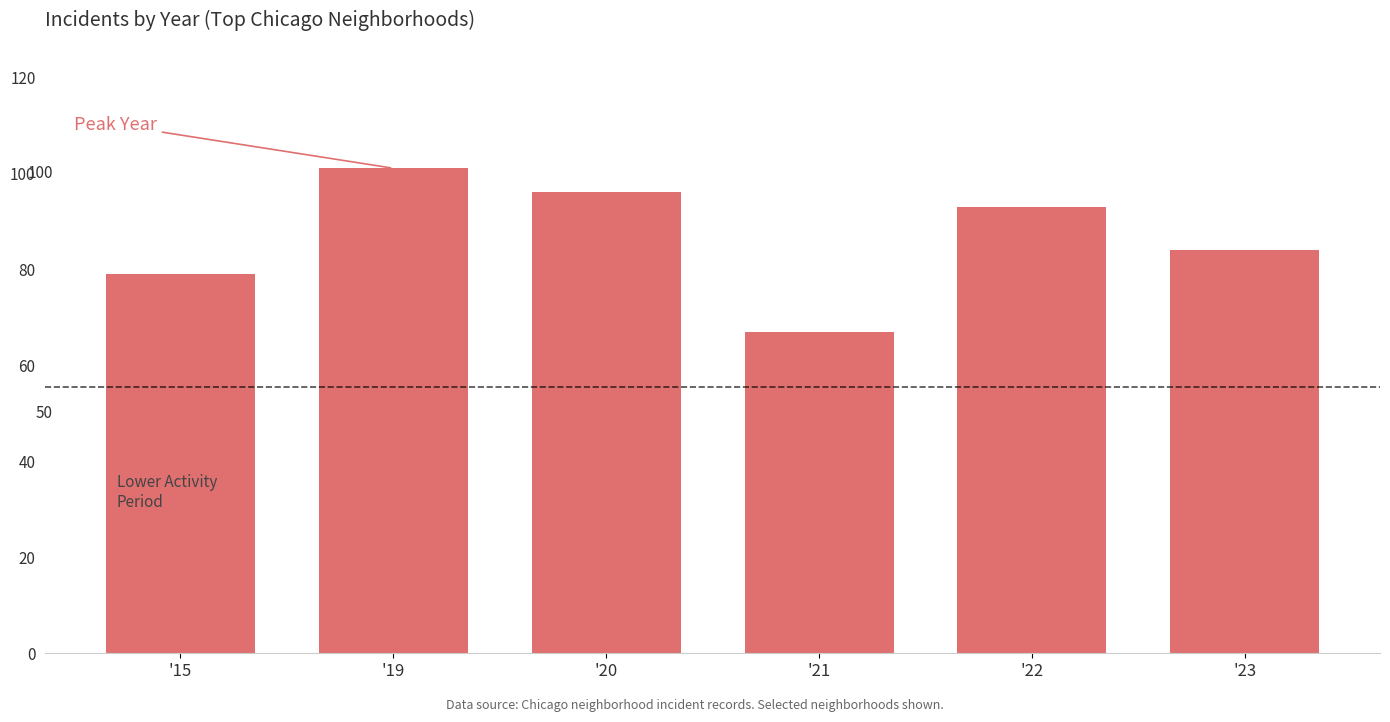

Rank the categories by value from highest to lowest.

'19, '20, '22, '23, '15, '21